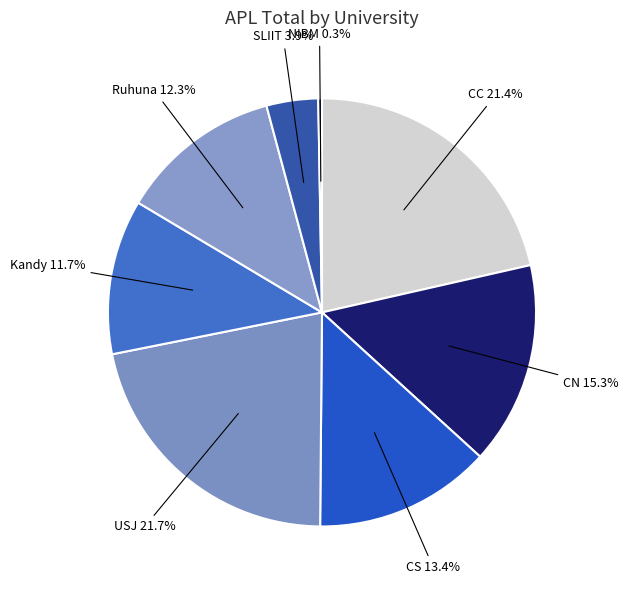

Is SLIIT the majority of the pie?

No